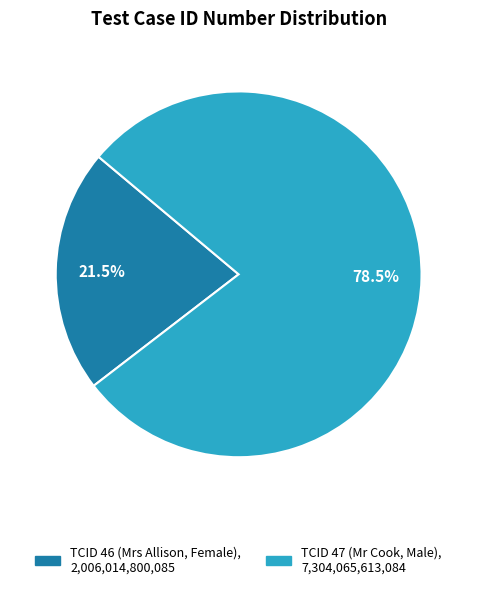

Which category has the smallest portion of the pie?

TCID 46 (Mrs Allison, Female)